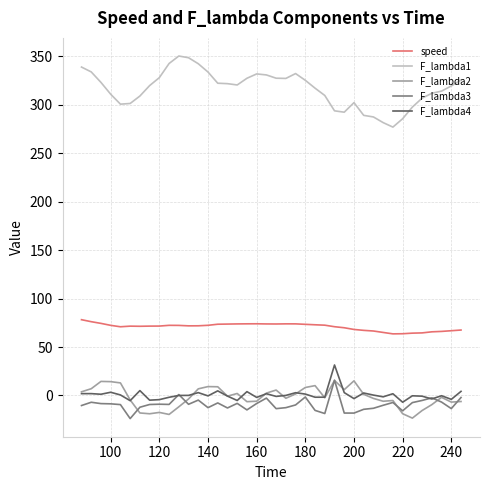

True or false: F_lambda2 and speed cross at least once.

False